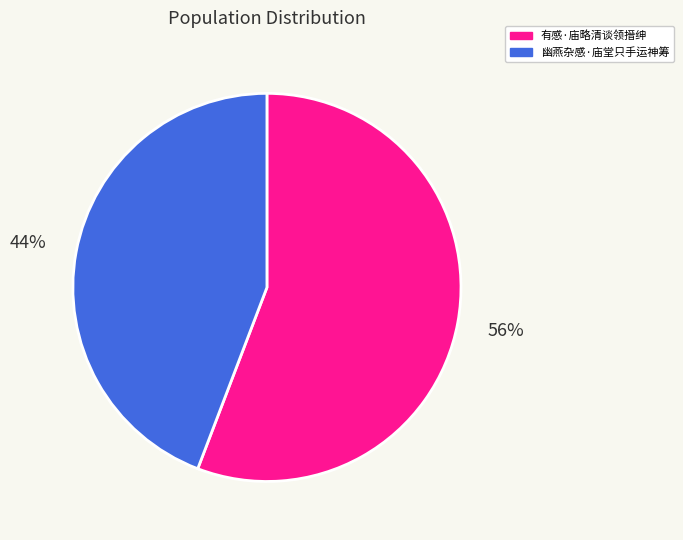

How many segments does this pie chart have?

2